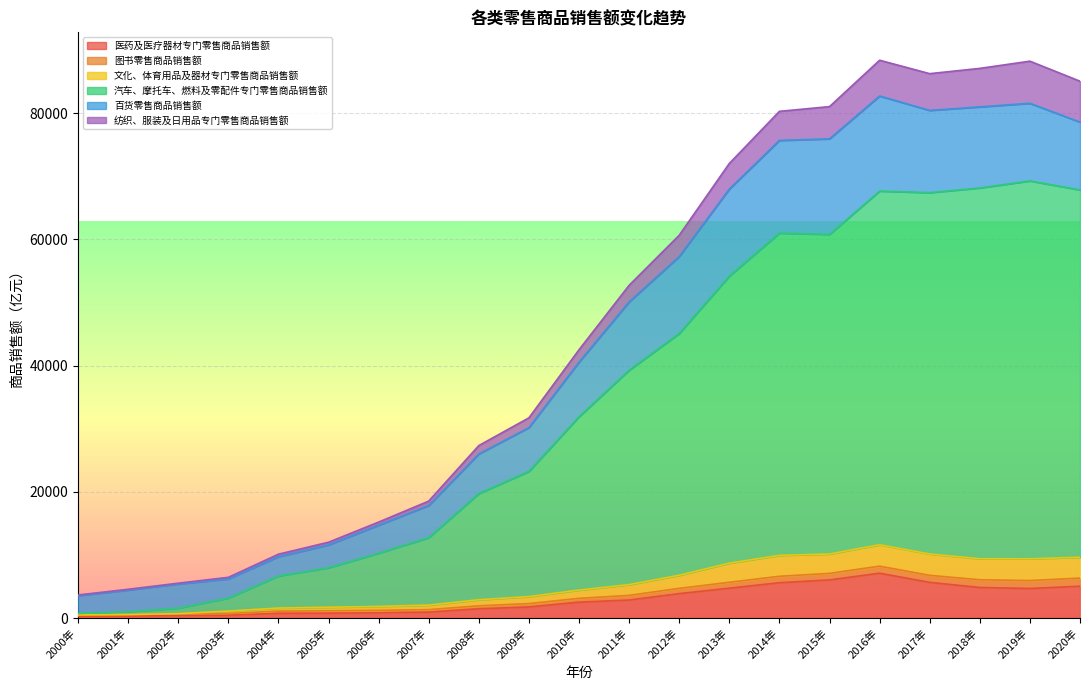

What is the highest value of the 医药及医疗器材专门零售商品销售额 series?

7102.0